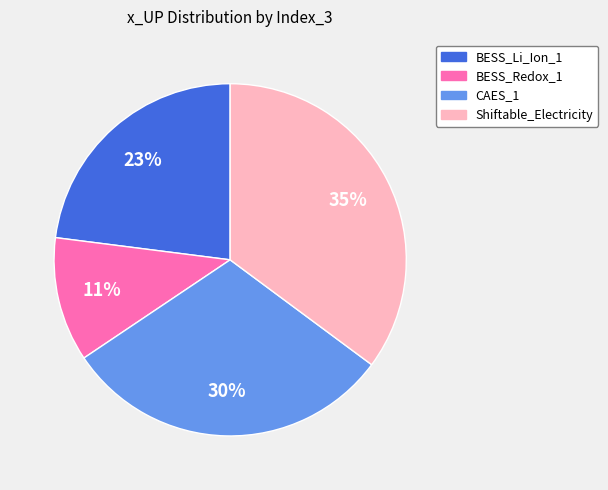

To the nearest percent, what is the difference between the largest and smallest slice percentages?

24%